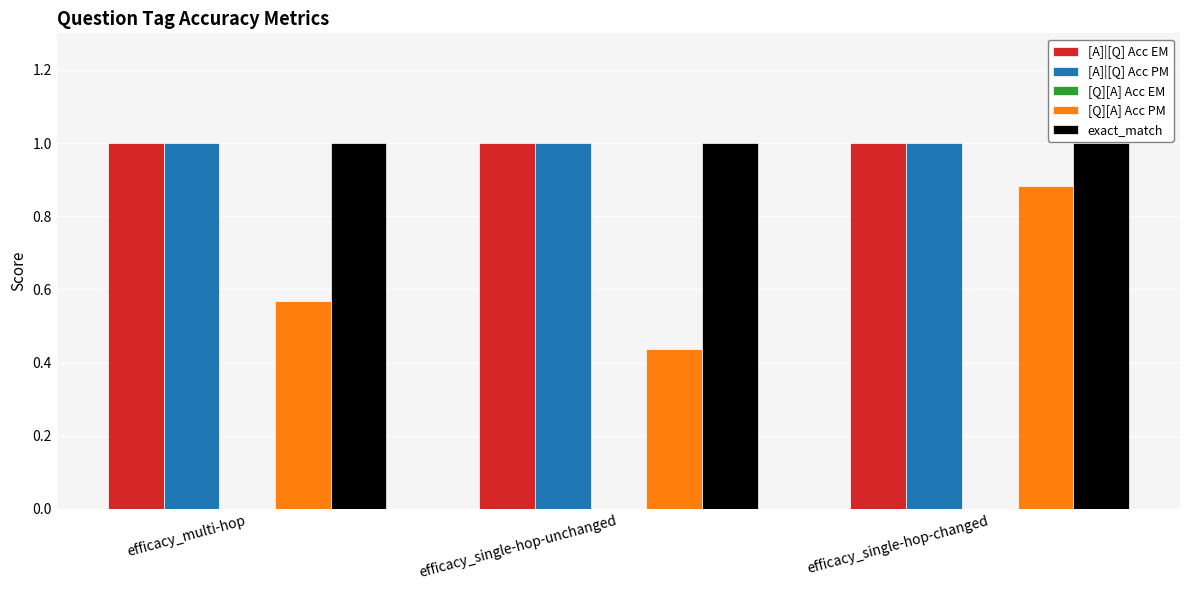

Between efficacy_single-hop-unchanged and efficacy_single-hop-changed, which series saw the biggest shift?

[Q][A] Acc PM